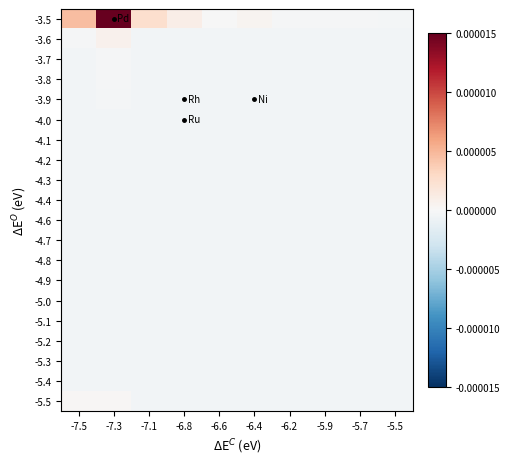

Which series has the largest total across all categories?

-3.5